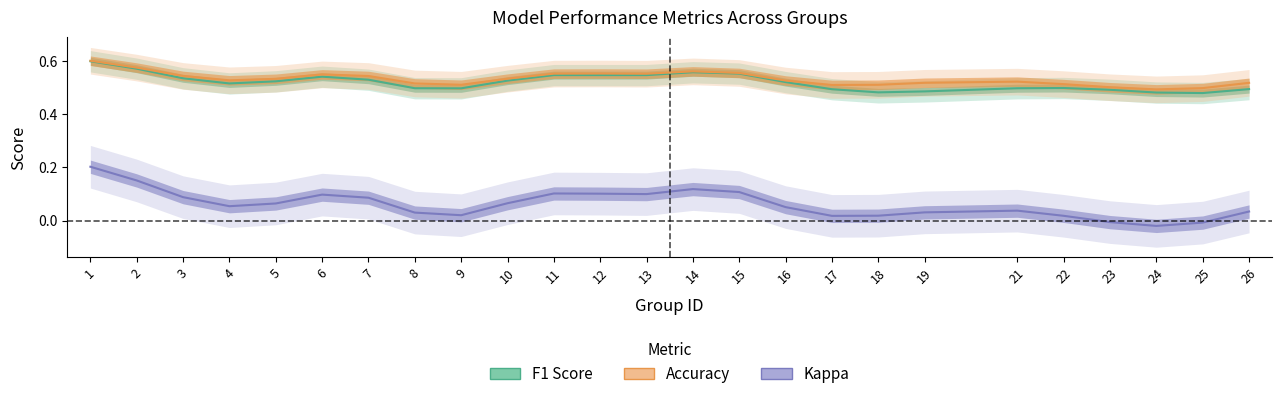

At which category does f1 reach its first local valley?

4